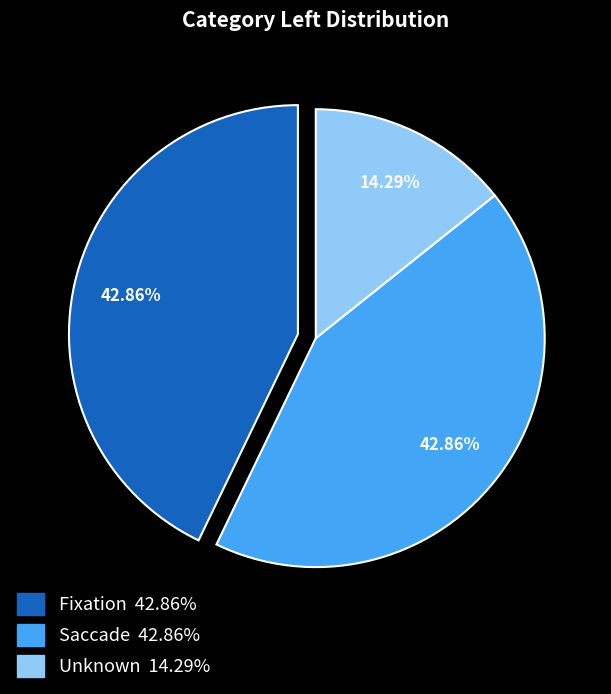

Is there any slice that represents more than half of the pie?

No